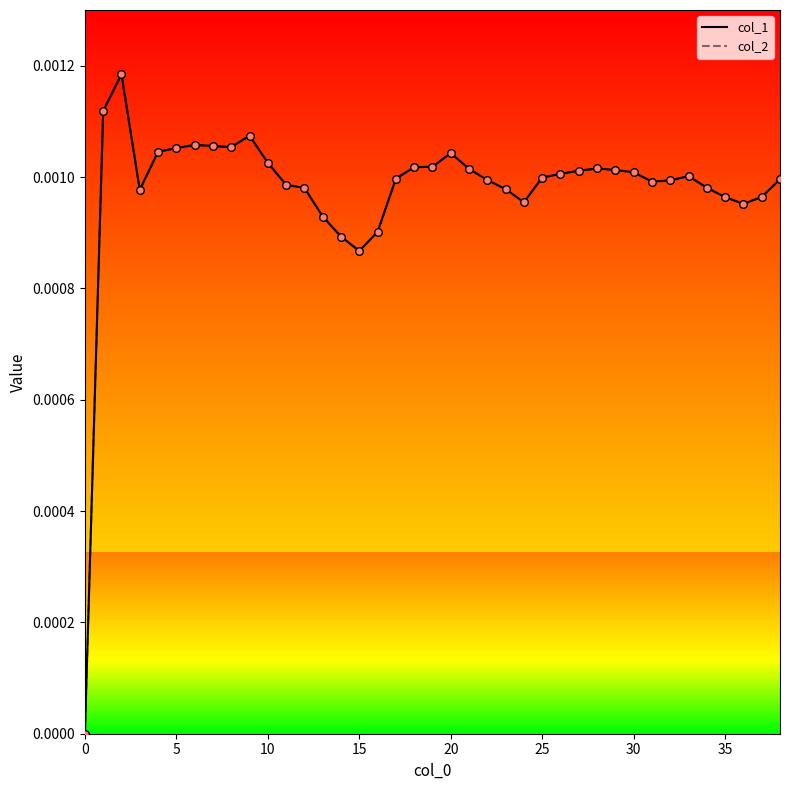

Which series reaches the minimum Y coordinate?

col_1